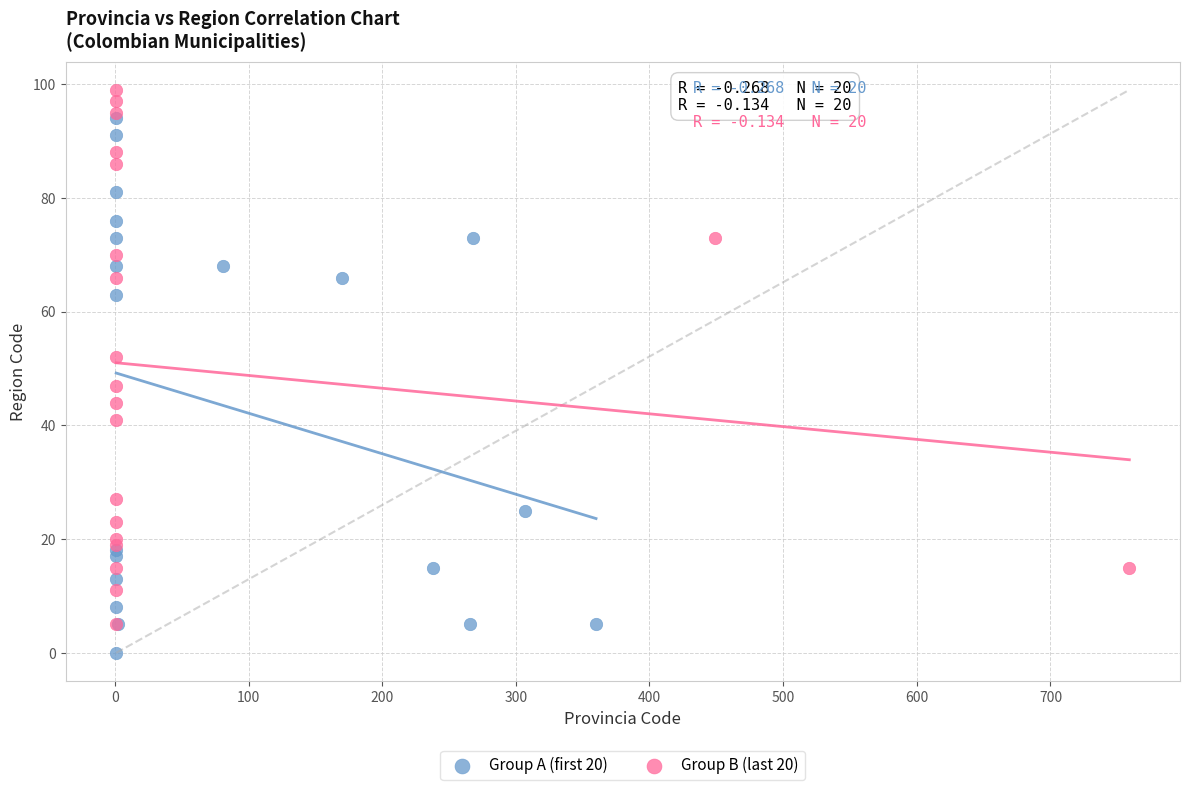

Which series contains the highest Y value?

Group B (last 20)